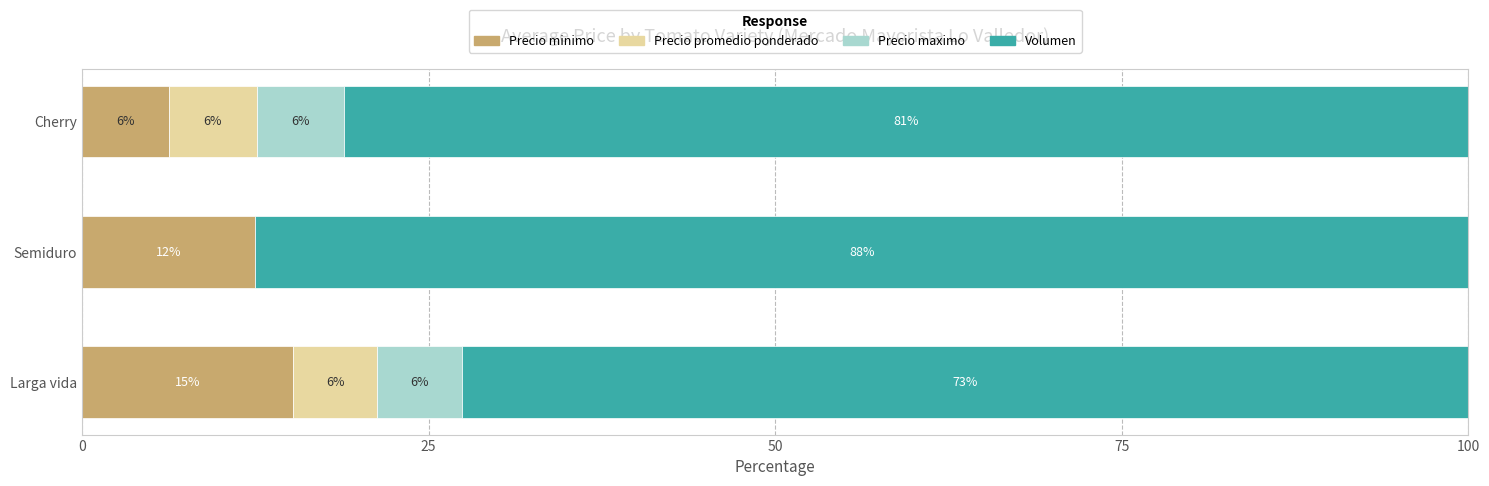

What is the value of the Volumen bar at the 2nd from the left?

87.5